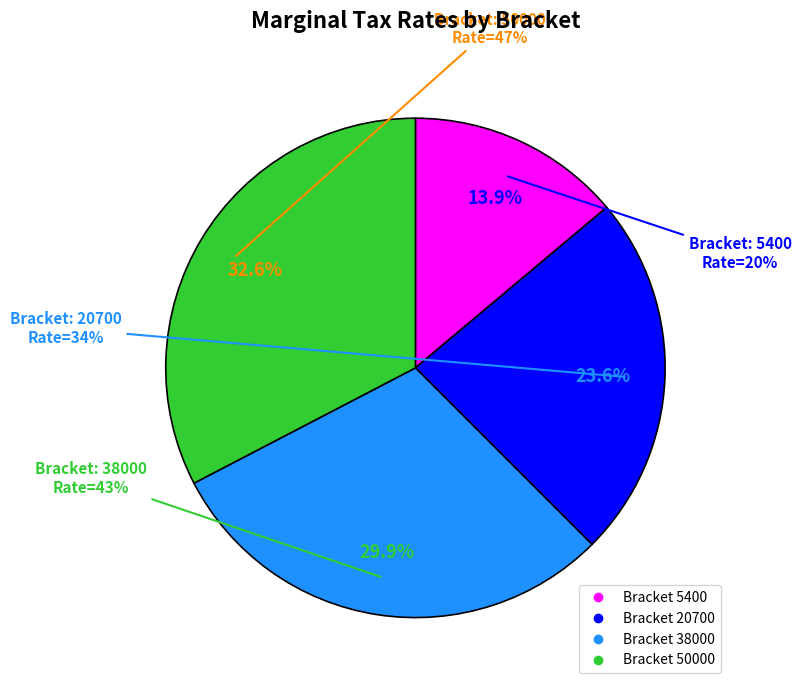

Which category has the biggest portion of the pie?

50000